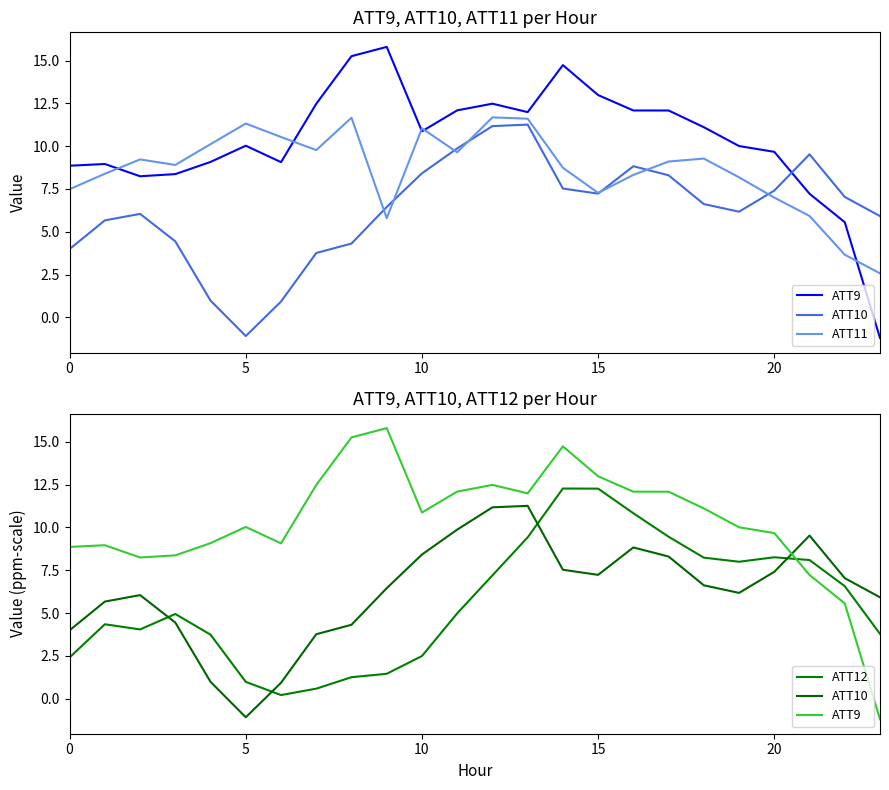

Which category has the highest value in the ATT9 series?

9